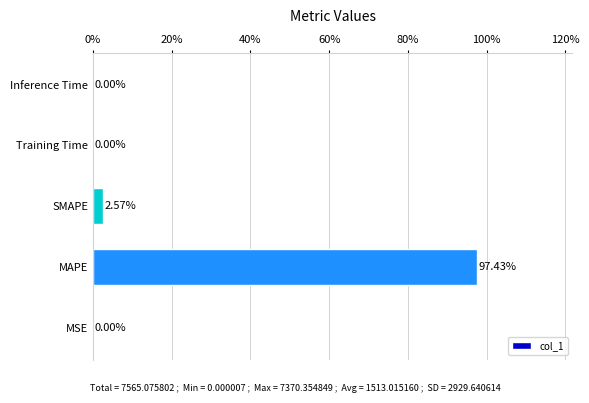

What is the sum of all values?

100.0